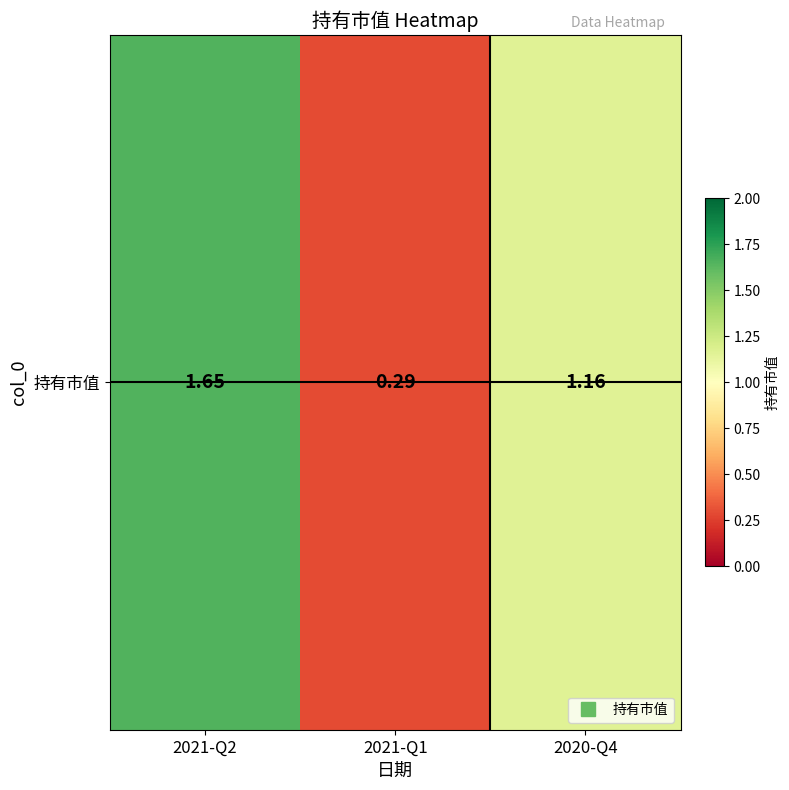

At which label is the value closest to 0?

2021-Q1